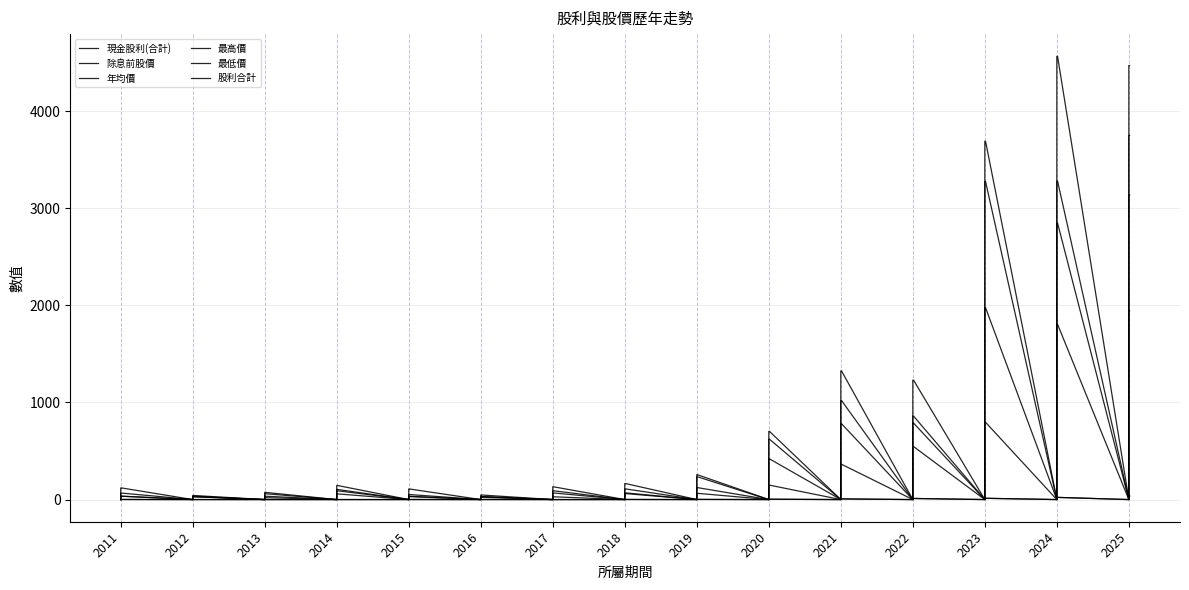

Which has a higher value, 2023 or 2012?

2023